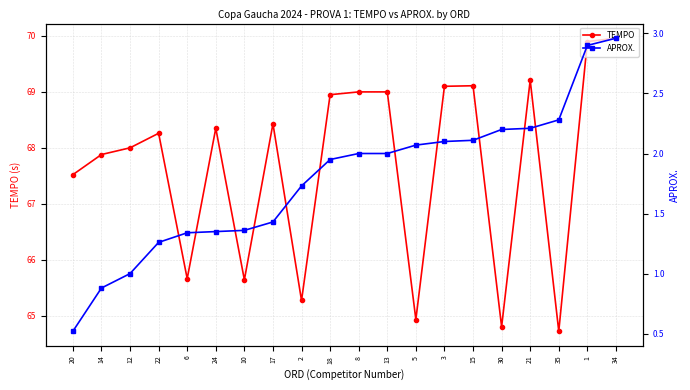

True or false: APROX. and TEMPO cross at least once.

False